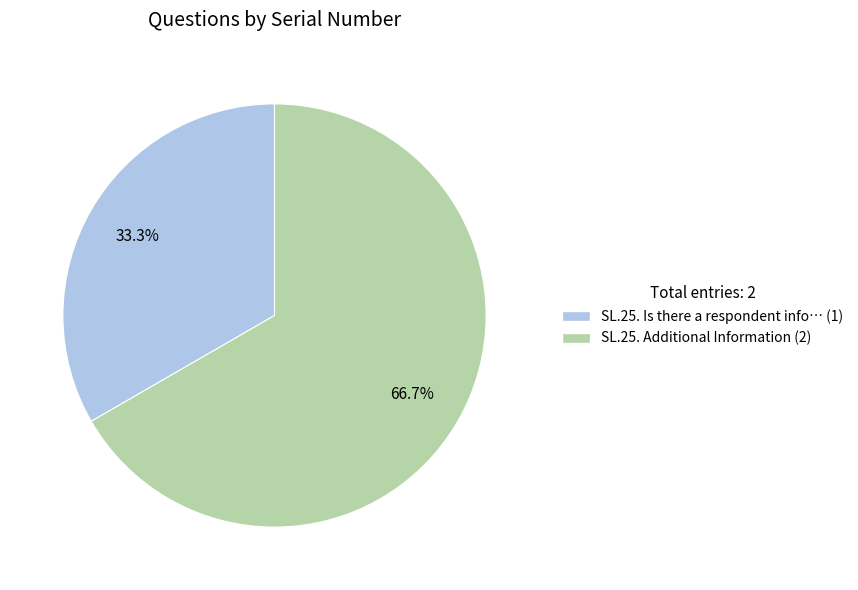

Does any single category account for the majority?

Yes